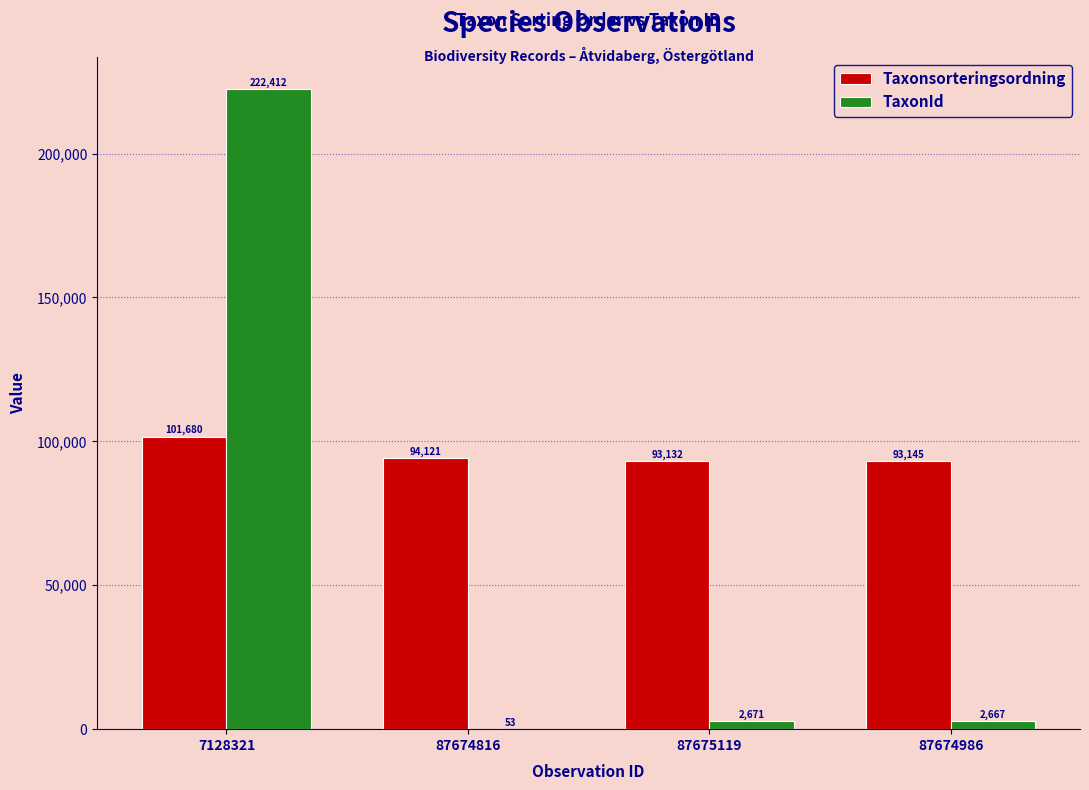

What is the total value across all series at 87674816?

94174